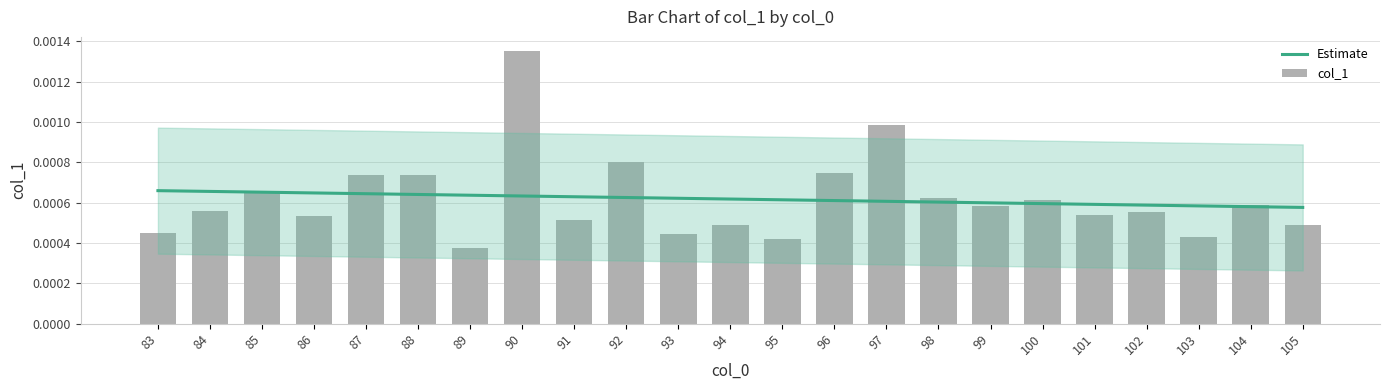

At which label is Estimate closest to 0?

105